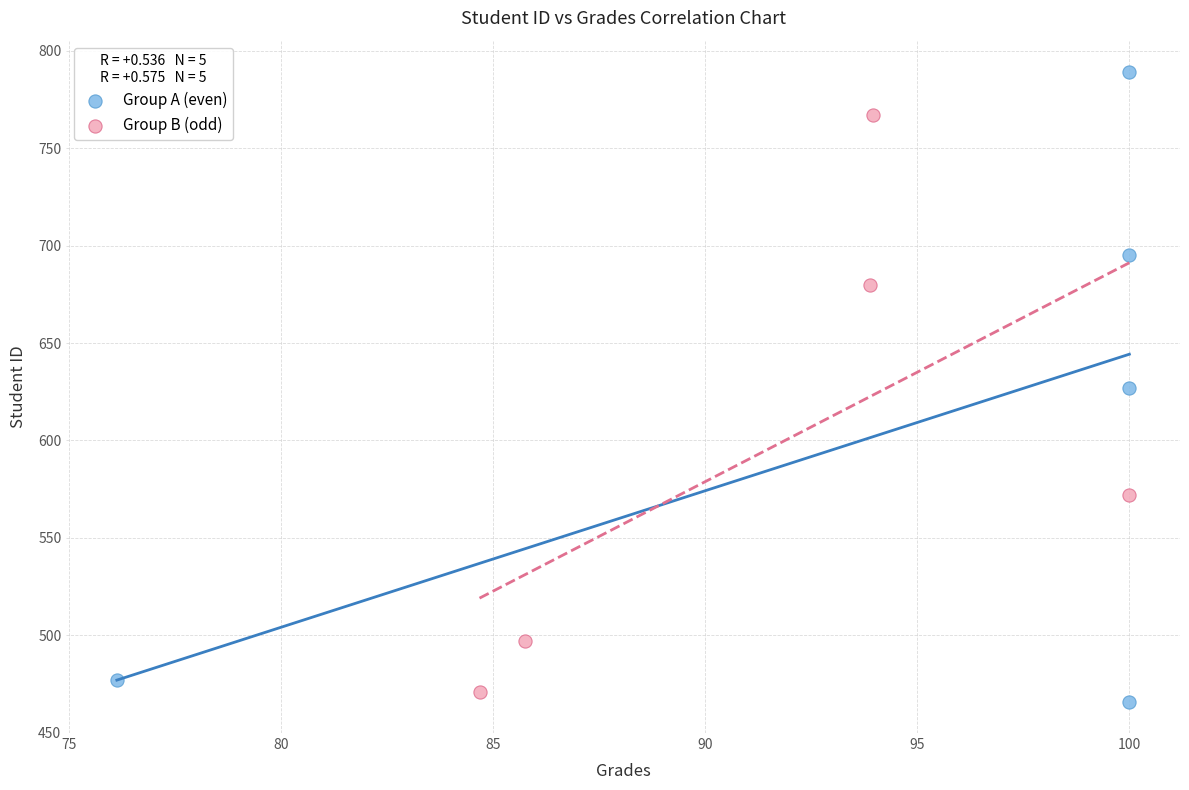

What are all the series names shown in the legend?

Group A (even), Group B (odd)